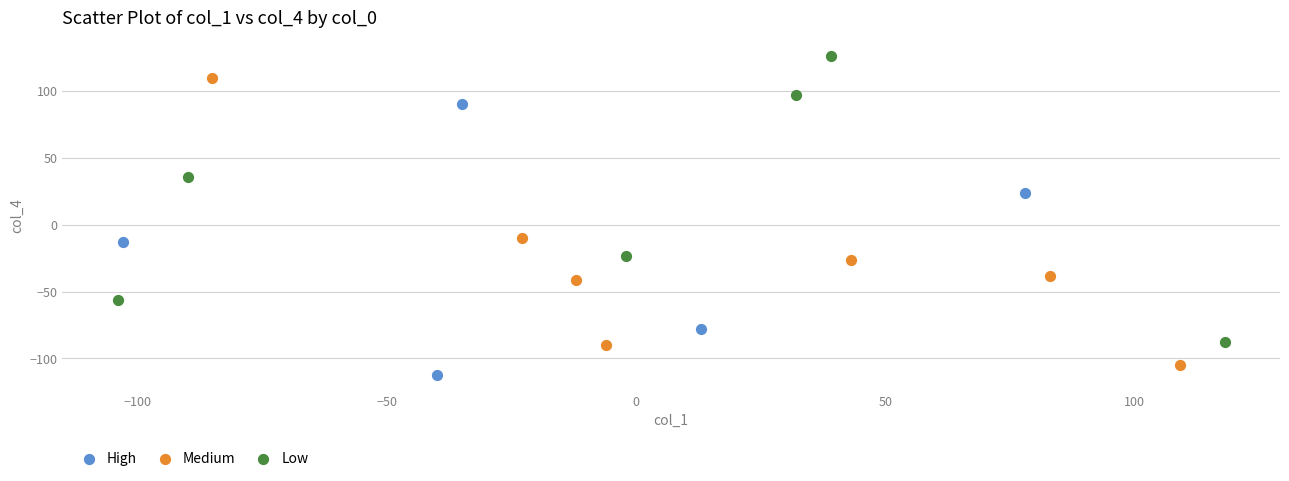

Which series reaches the maximum Y coordinate?

Low